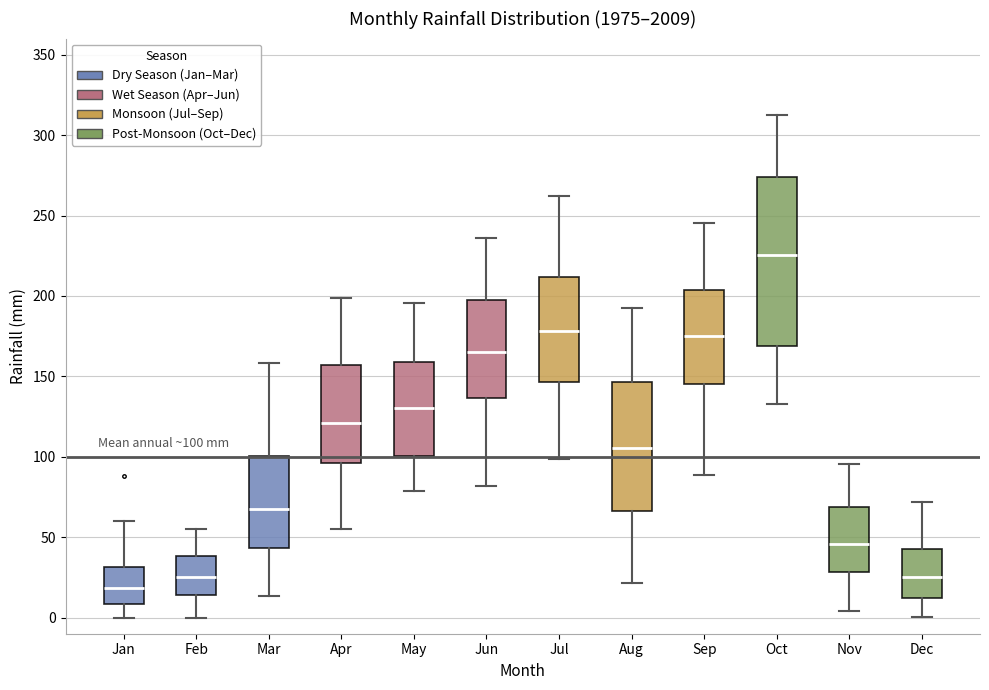

Which box's median line is the lowest?

Jan